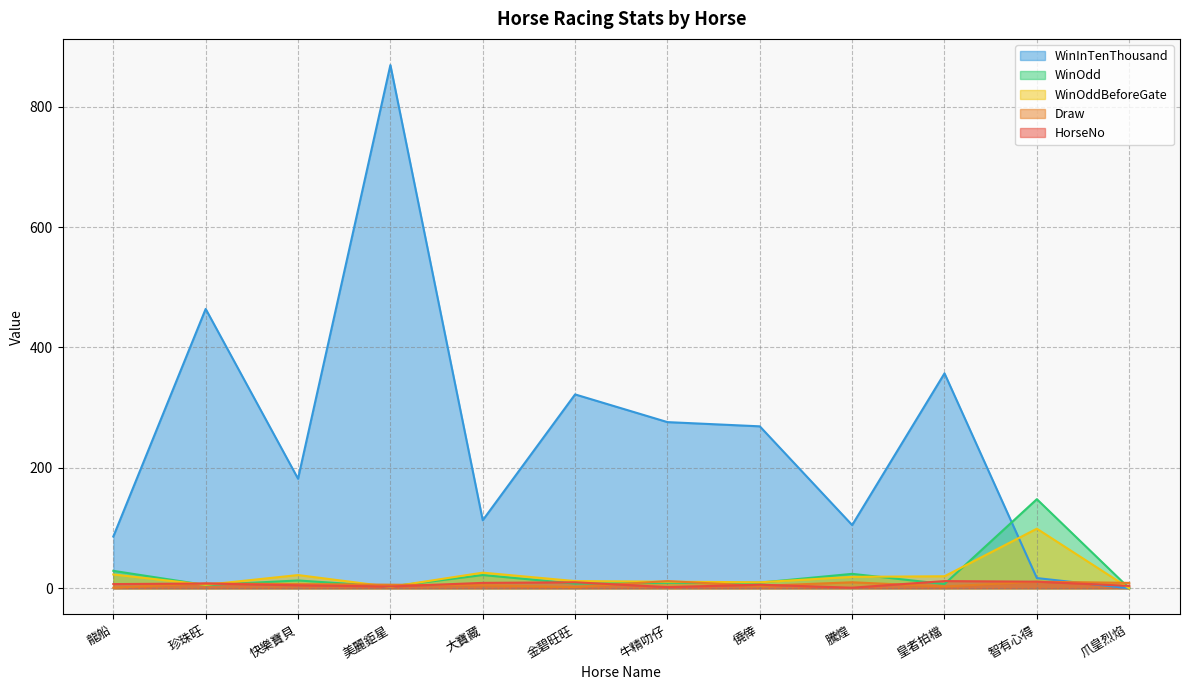

At how many categories does at least one series exceed 331?

3